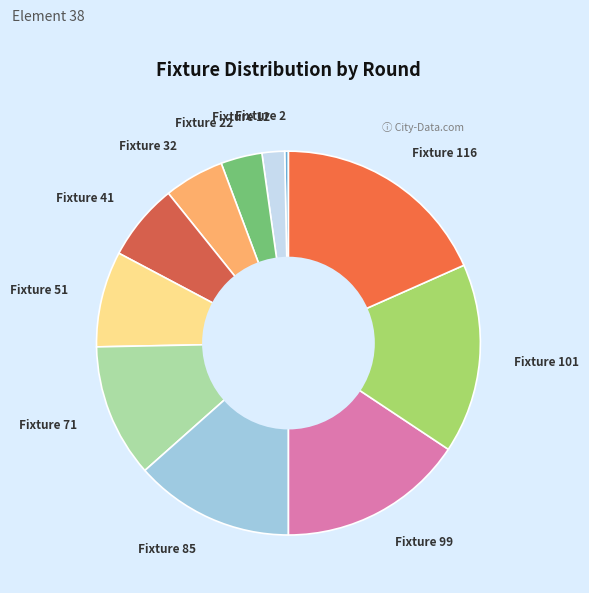

Between Fixture 101 and Fixture 51, which is larger?

Fixture 101